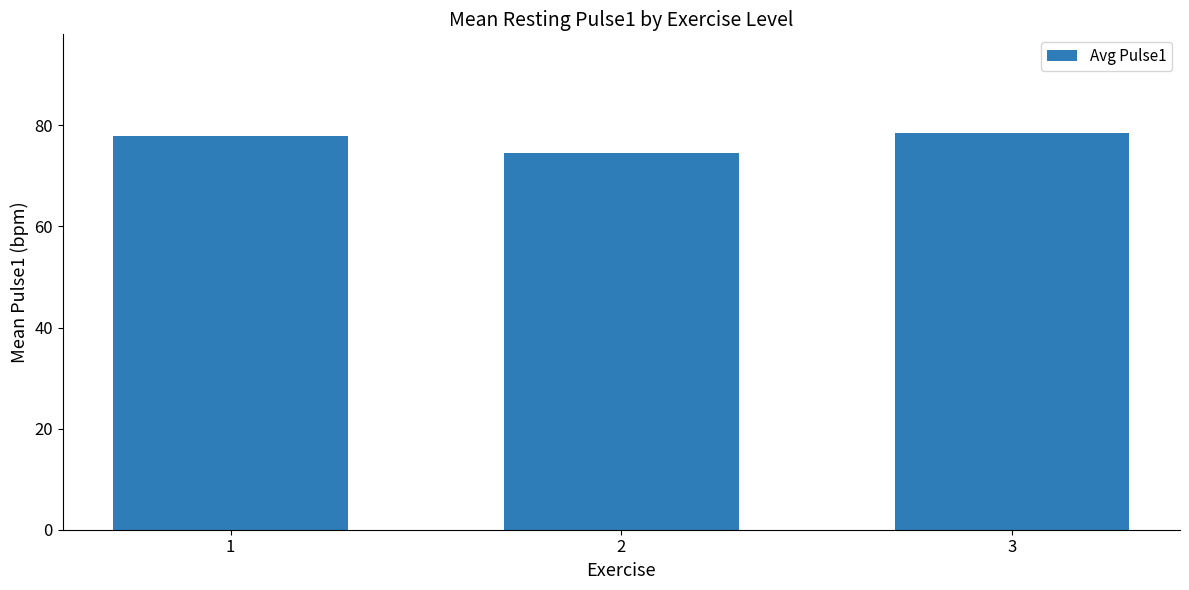

What is the value of the 2nd bar from the left?

74.5